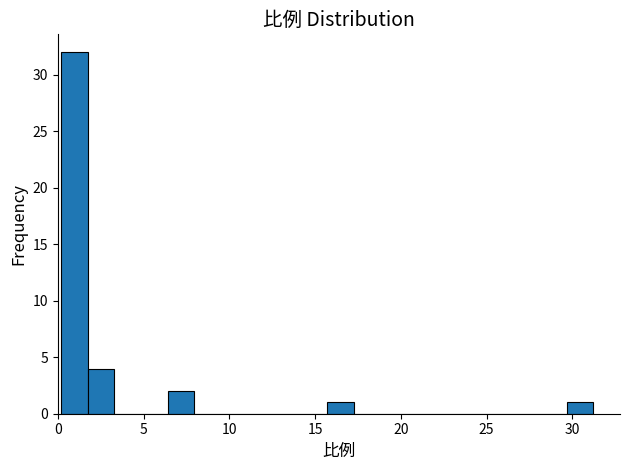

Around what value on the x-axis is the tallest bar? Give the approximate position of its centre, as read against the axis.

1.0